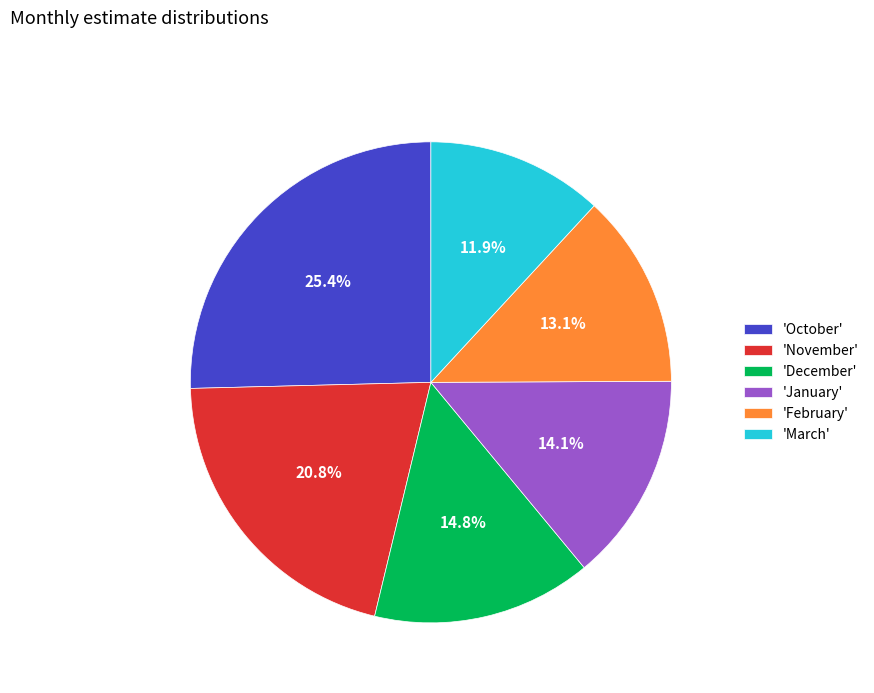

Which category has the biggest portion of the pie?

'October'